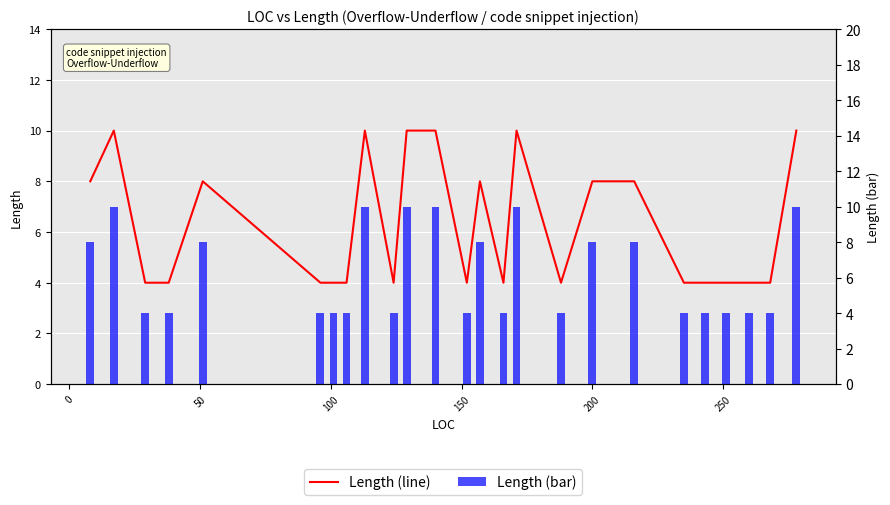

What is the difference between the maximum and minimum values in the length (bar) series?

6